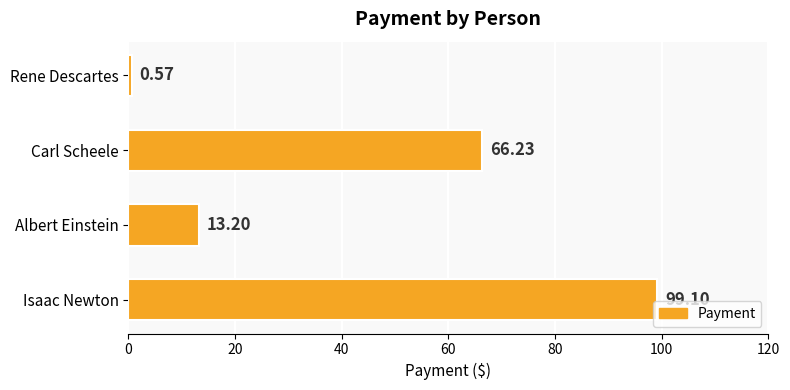

At which label is the value closest to 49?

Carl Scheele